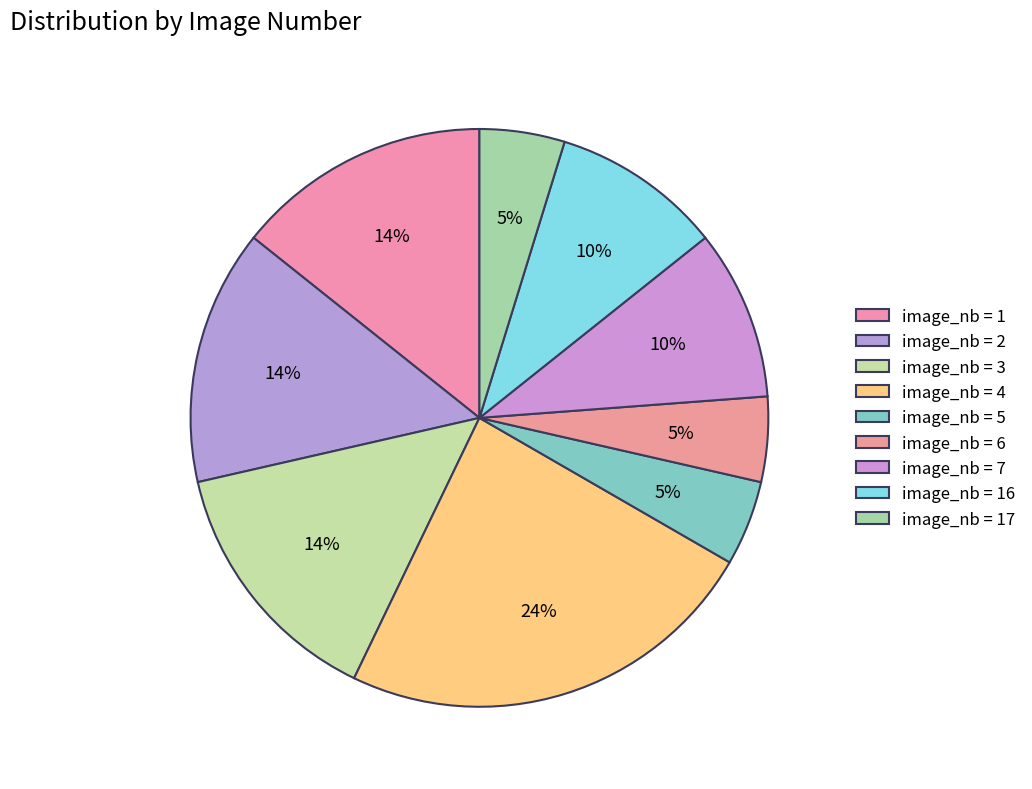

How many slices are in this pie chart?

9